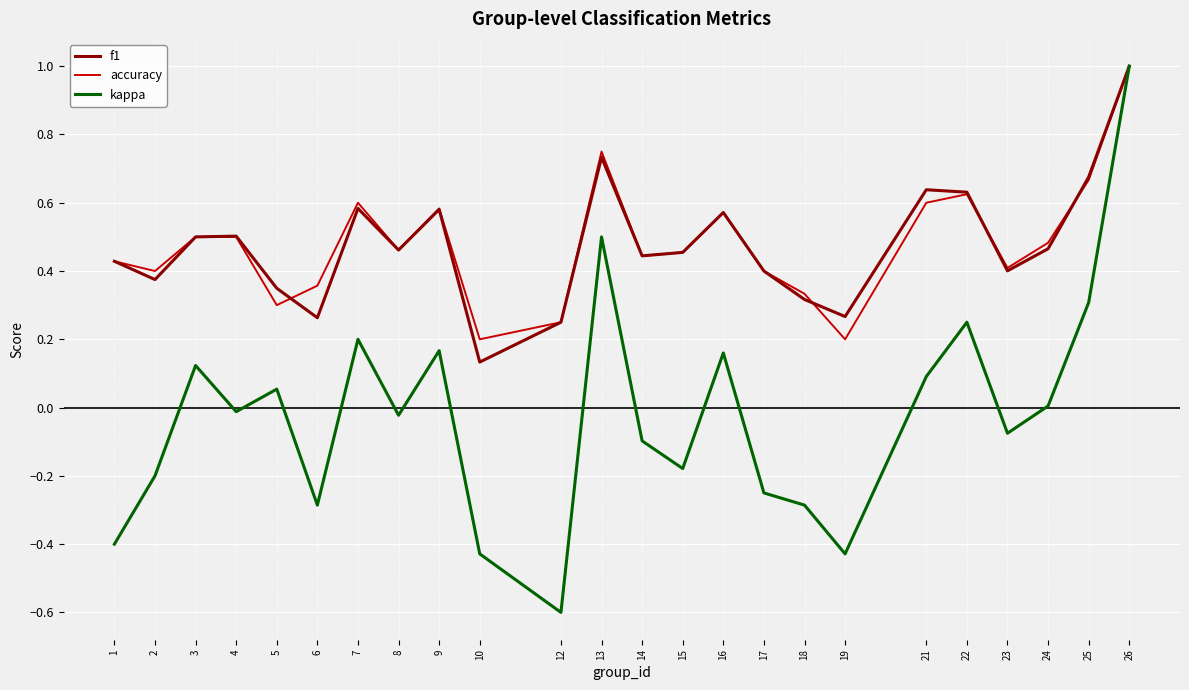

True or false: f1 has more than 2 interior local peaks.

True